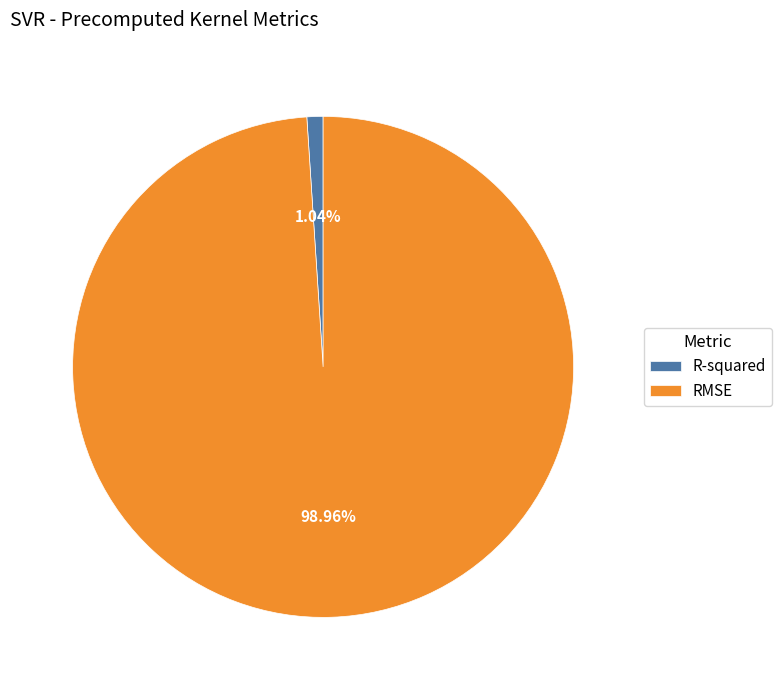

Which has a higher value, R-squared or RMSE?

RMSE